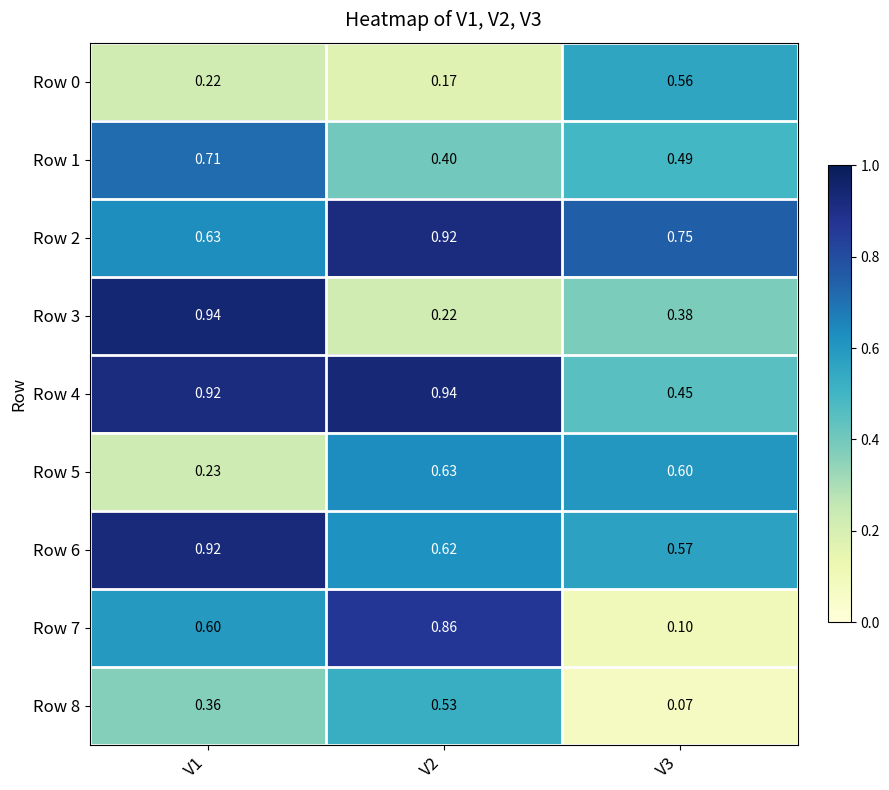

Is the value of Row 3 at V1 greater than the value of Row 8 at V2?

Yes